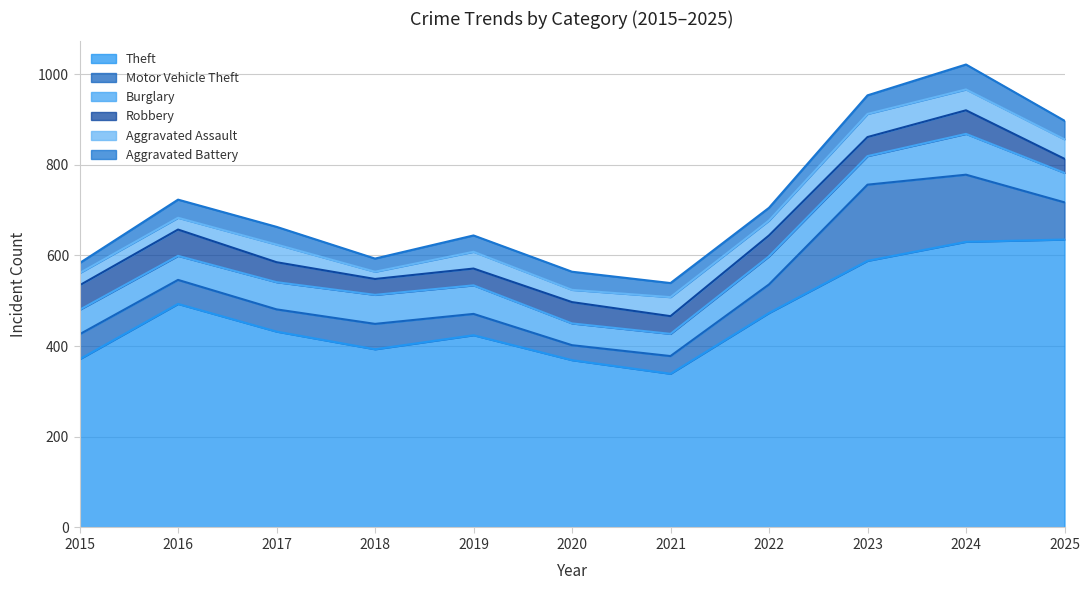

What is the value of the Aggravated Assault point at the 9th from the left?

51